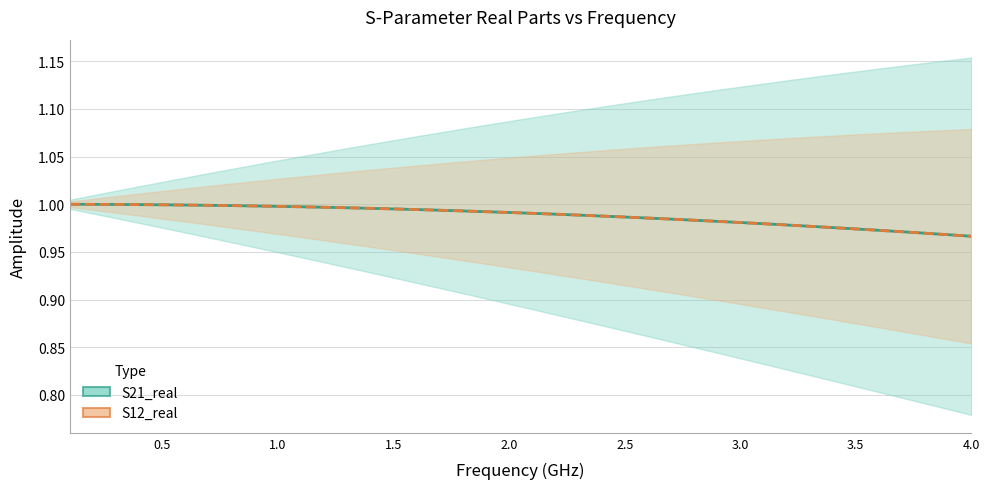

How many lines are shown in the chart?

2